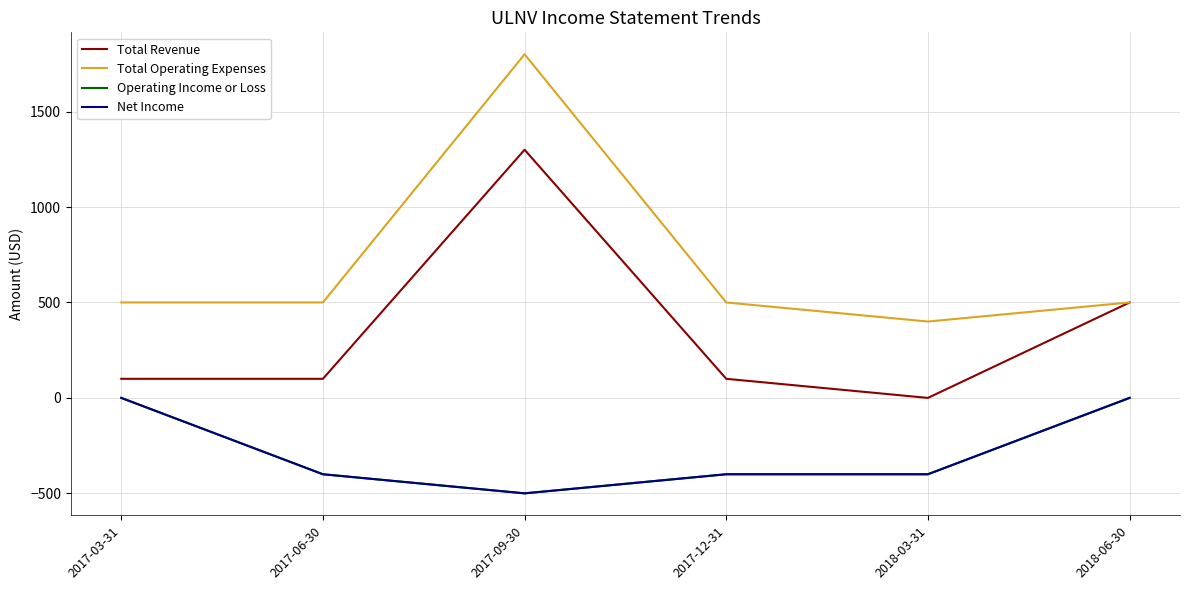

Is it true that Net Income equals -154 at 2017-03-31?

False